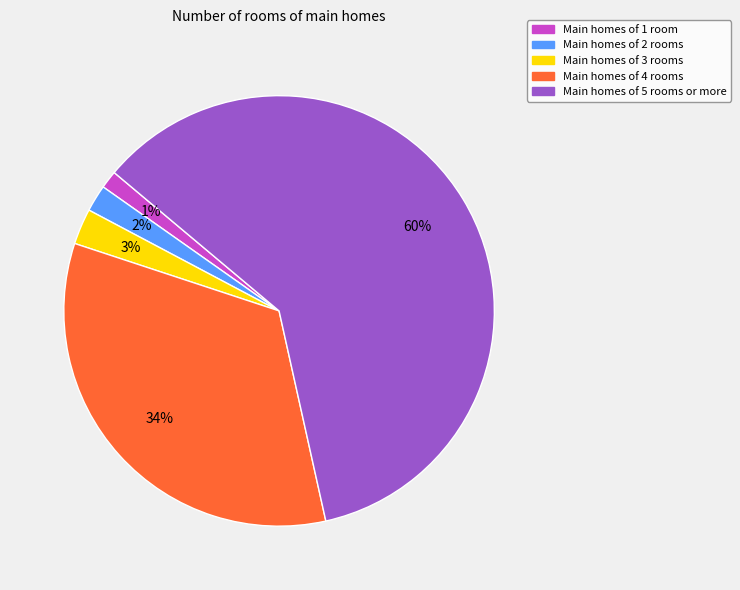

What percentage is the Main homes of 5 rooms or more slice, to the nearest percent?

60%